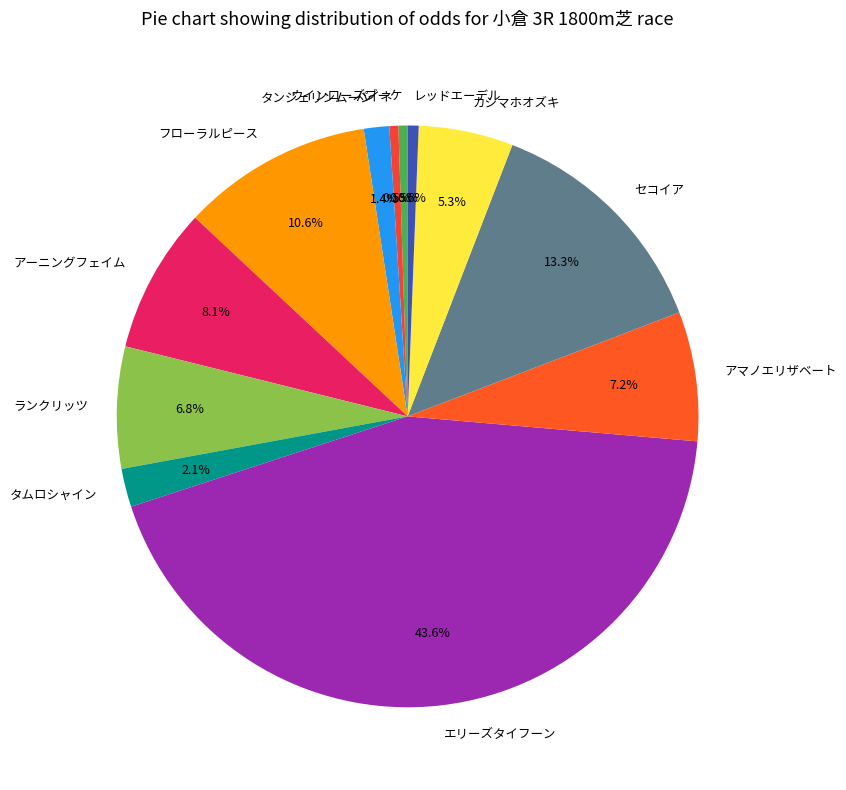

To the nearest percent, what is the difference between the largest and smallest slice percentages?

43%